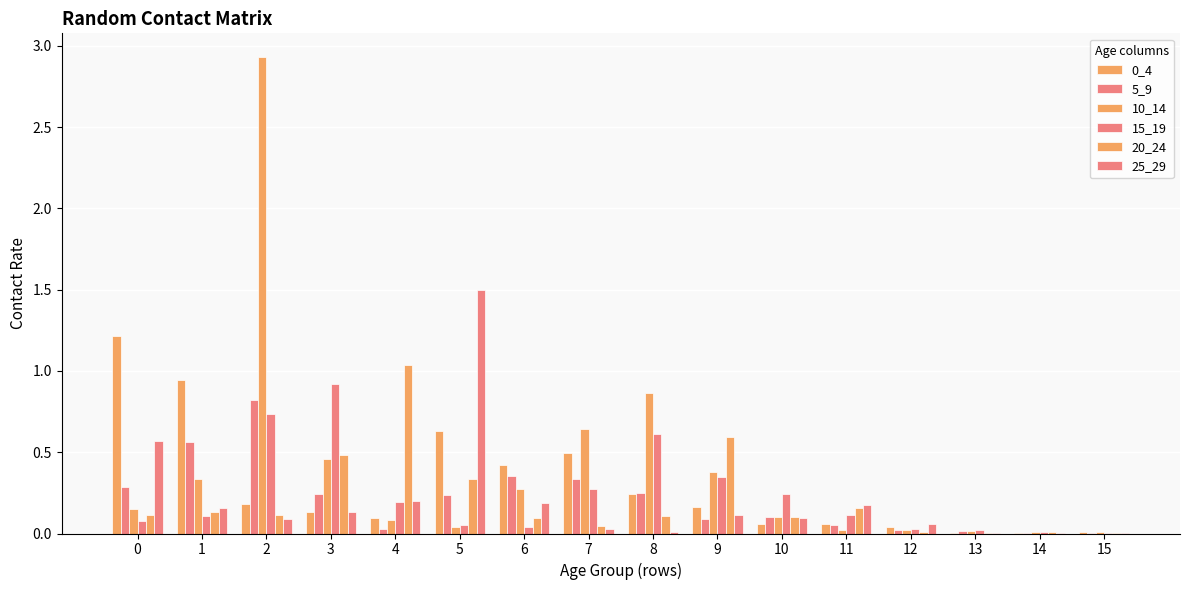

Is the value of 15_19 at 11 greater than the value of 5_9 at 9?

Yes